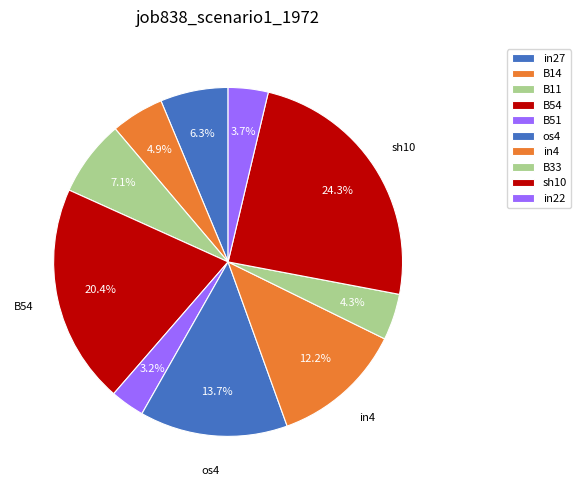

Is os4 the majority of the pie?

No